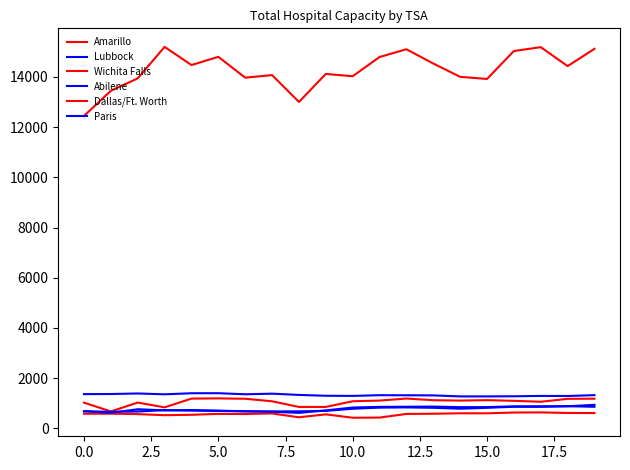

How many lines are shown in the chart?

6